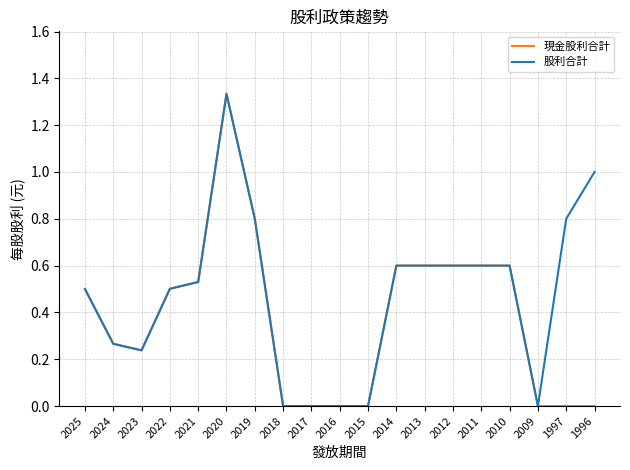

Rank the series by their average value, from lowest to highest.

現金股利合計, 股利合計